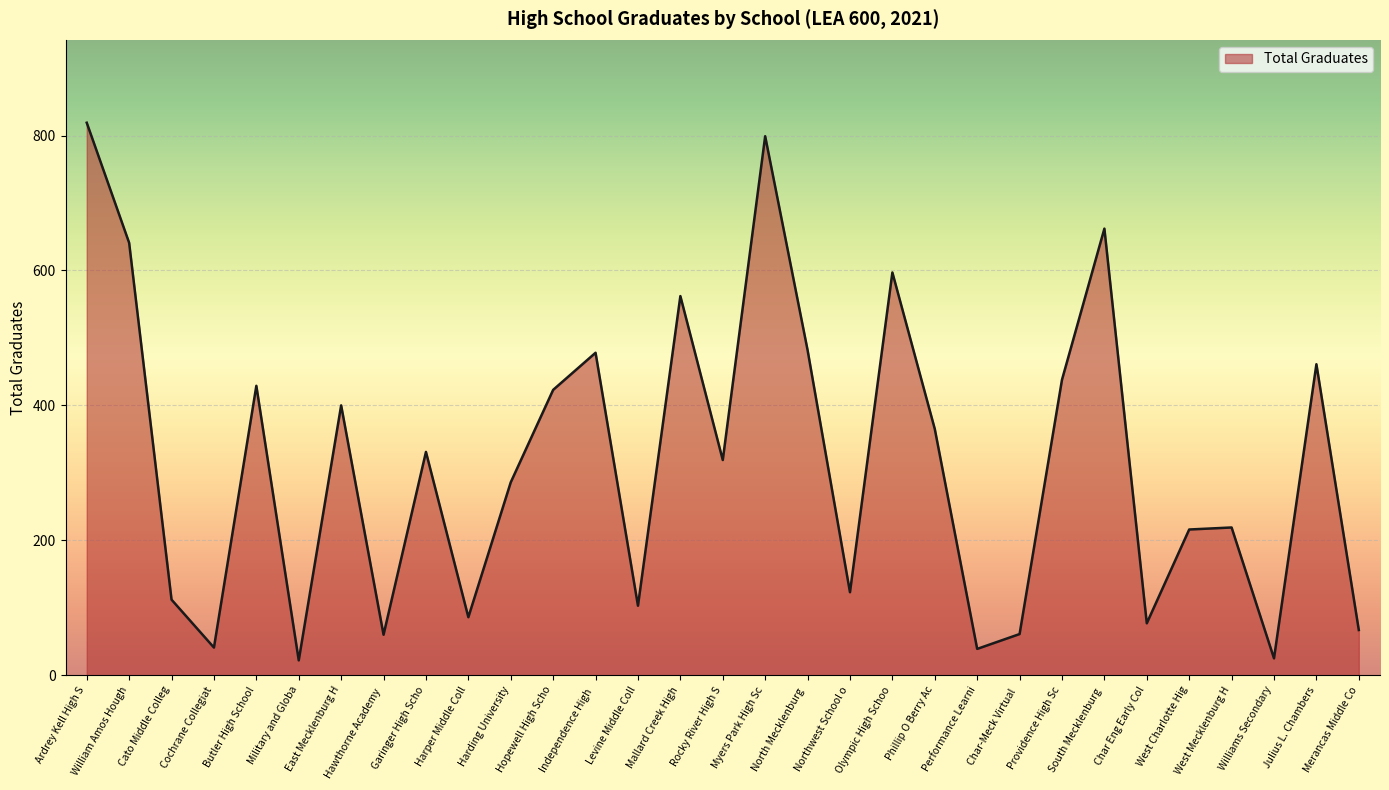

Is it true that the value at West Mecklenburg H is 219?

True